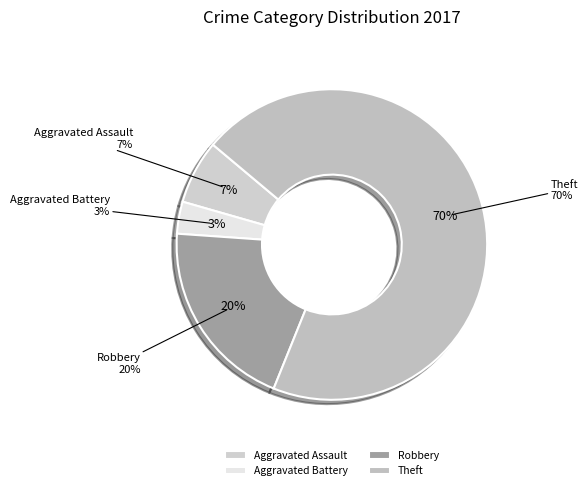

Rank the categories by value from lowest to highest.

Aggravated Battery, Aggravated Assault, Robbery, Theft